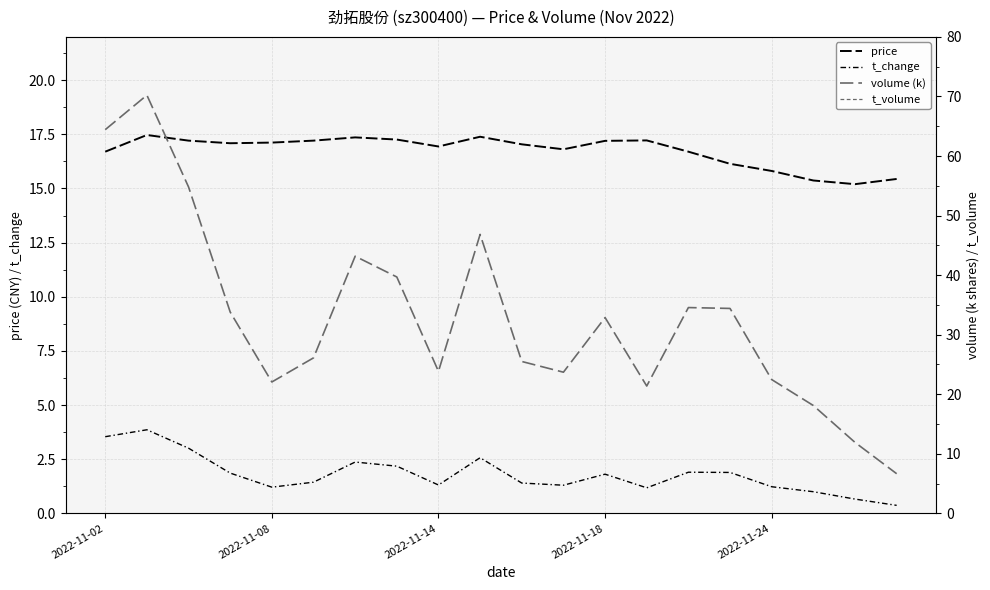

Between which two adjacent categories do price and volume (k) first intersect?

17 and 18